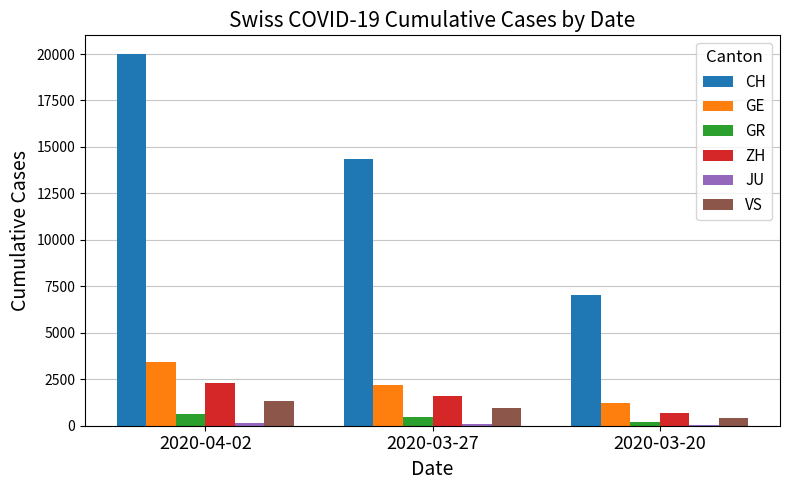

Between 2020-03-27 and 2020-03-20, which series saw the biggest shift?

CH